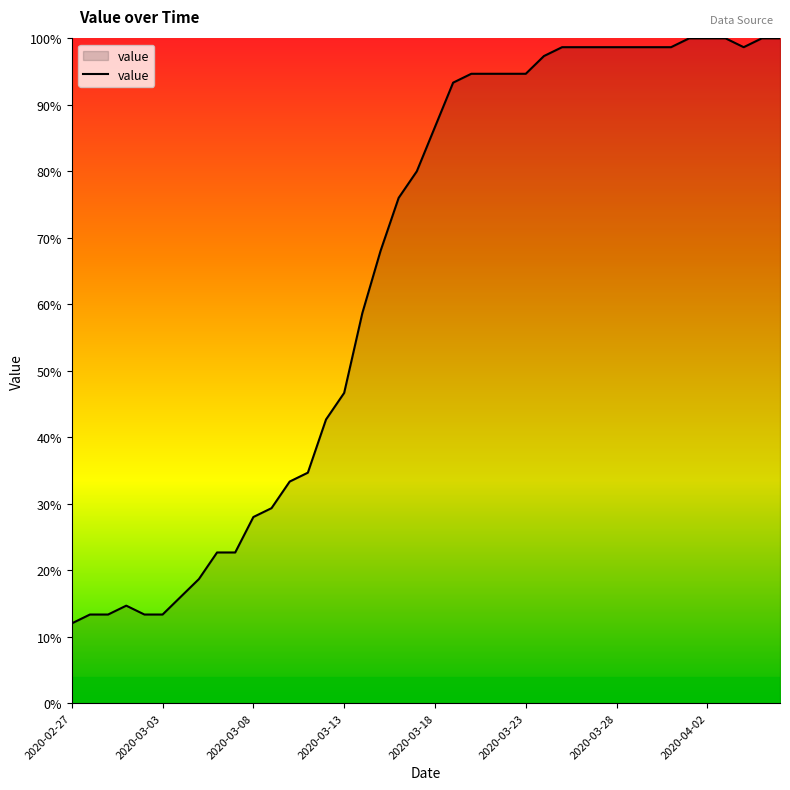

What is the difference between the maximum and minimum values?

88.0